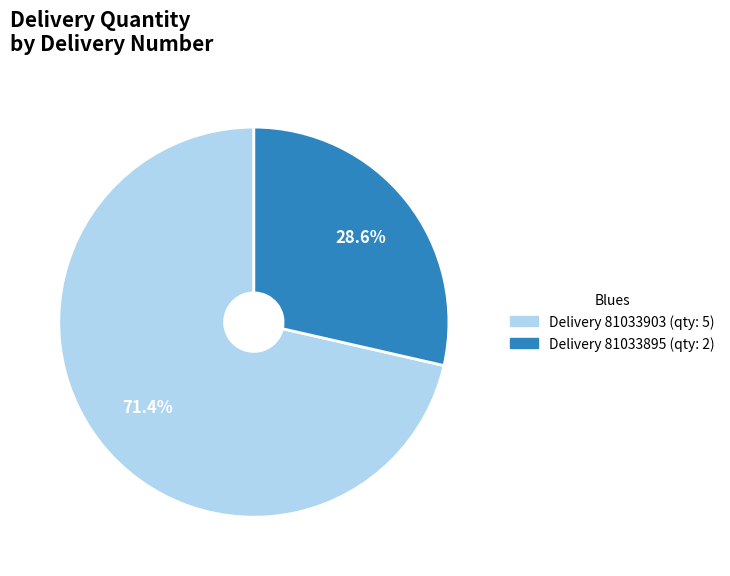

Is there any slice that represents more than half of the pie?

Yes